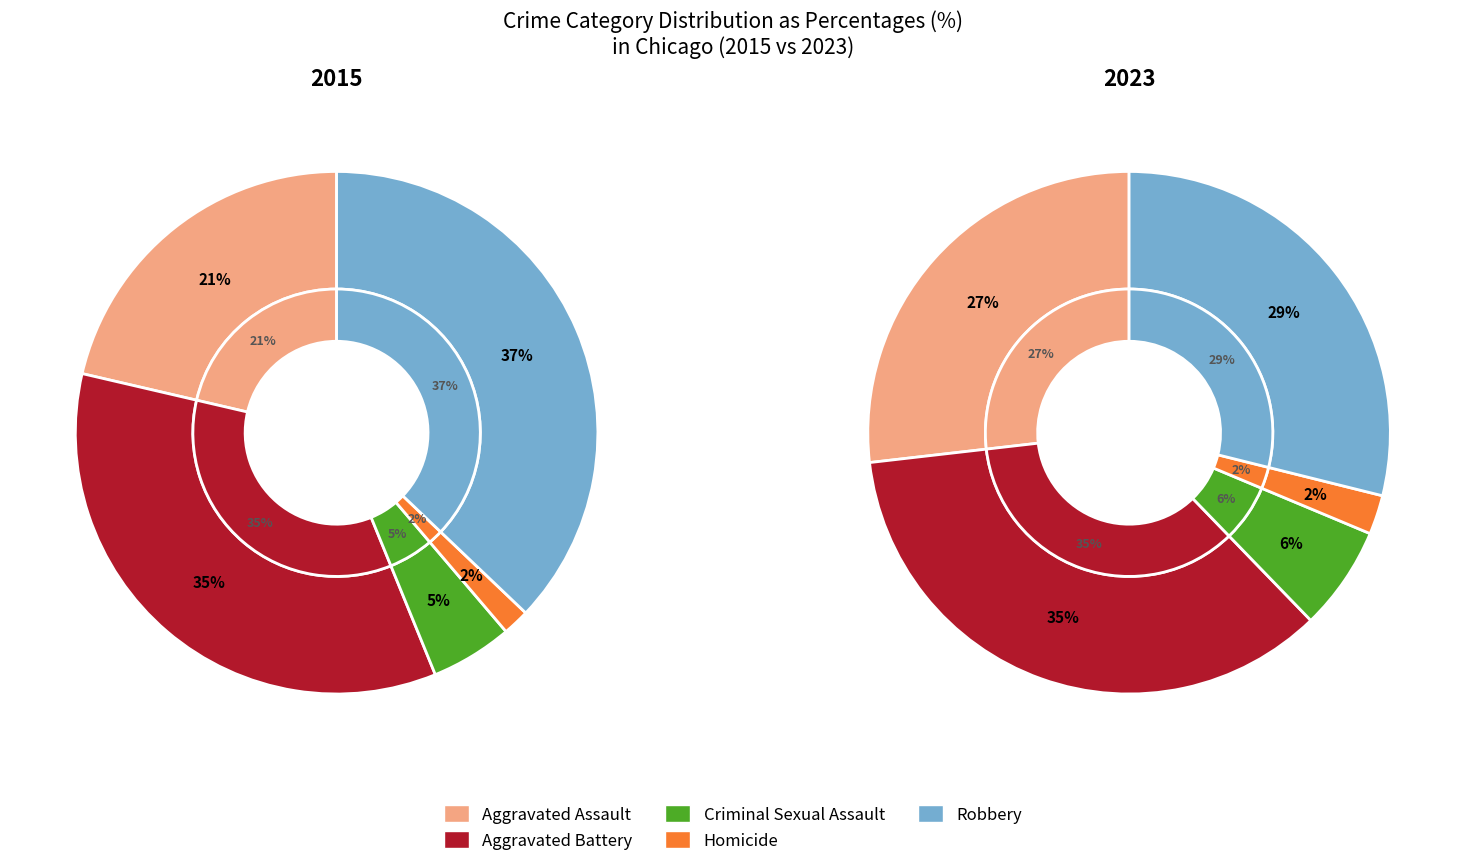

How many slices are in this pie chart?

5